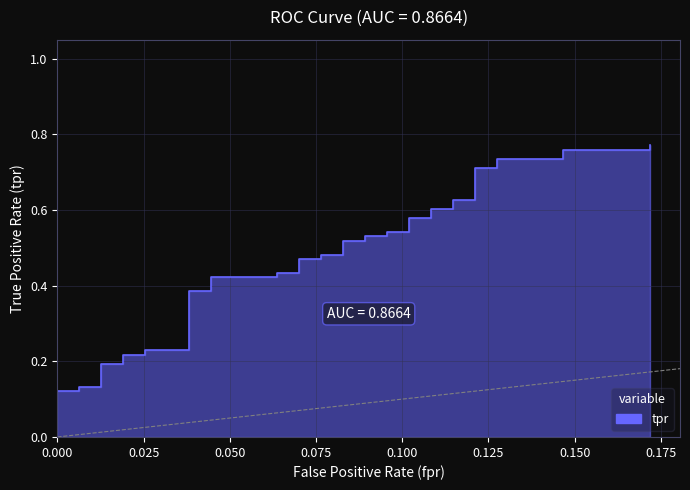

What is the average value?

0.5